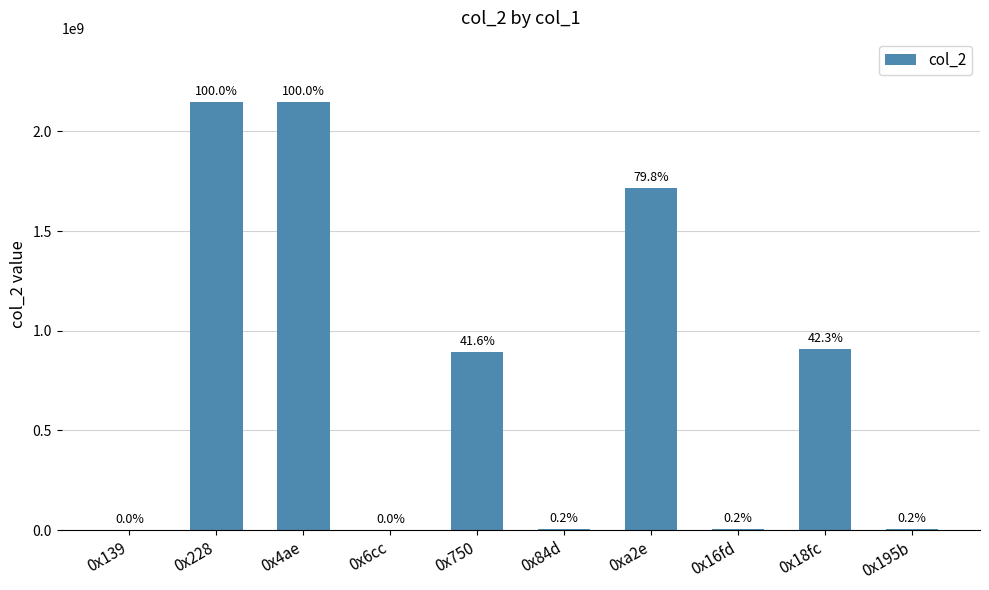

Rank the categories by value from highest to lowest.

0x228, 0x4ae, 0xa2e, 0x18fc, 0x750, 0x16fd, 0x195b, 0x84d, 0x6cc, 0x139